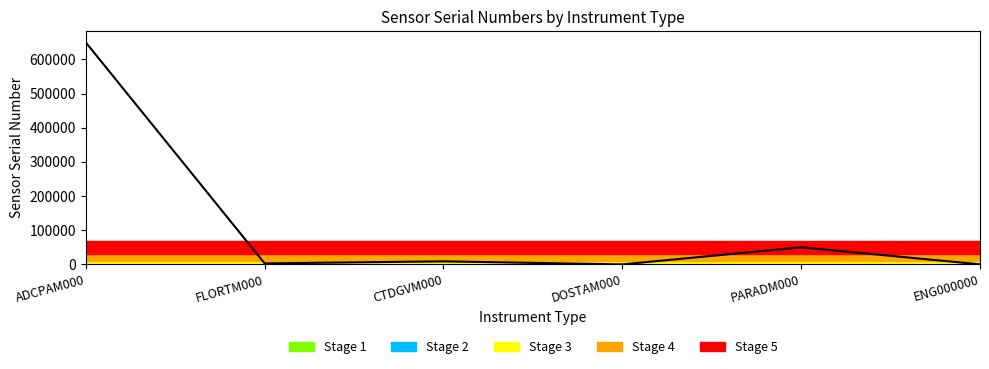

Rank the categories by value from lowest to highest.

DOSTAM000, ENG000000, FLORTM000, CTDGVM000, PARADM000, ADCPAM000